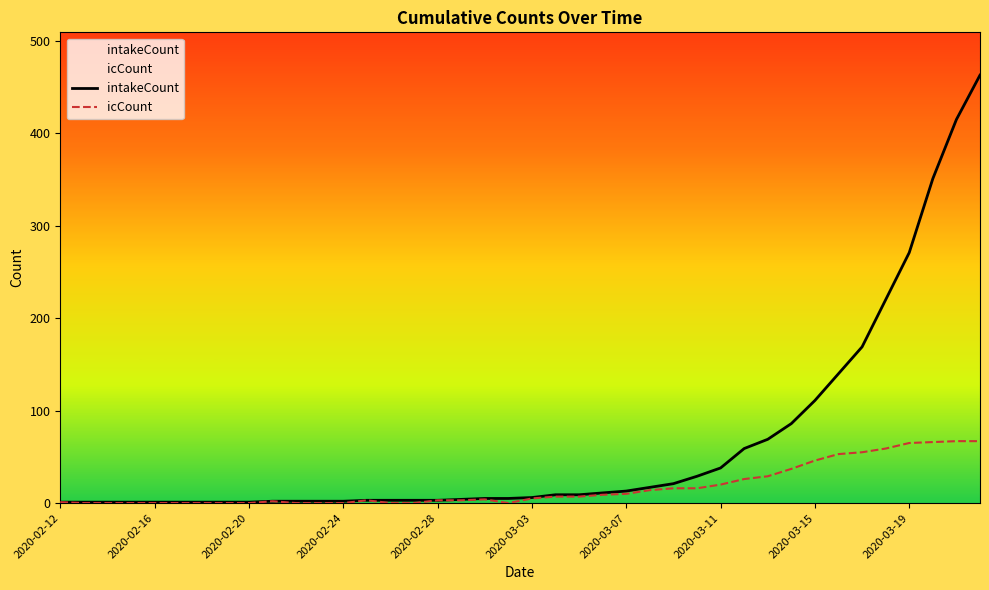

How many categories are shown in the chart?

40